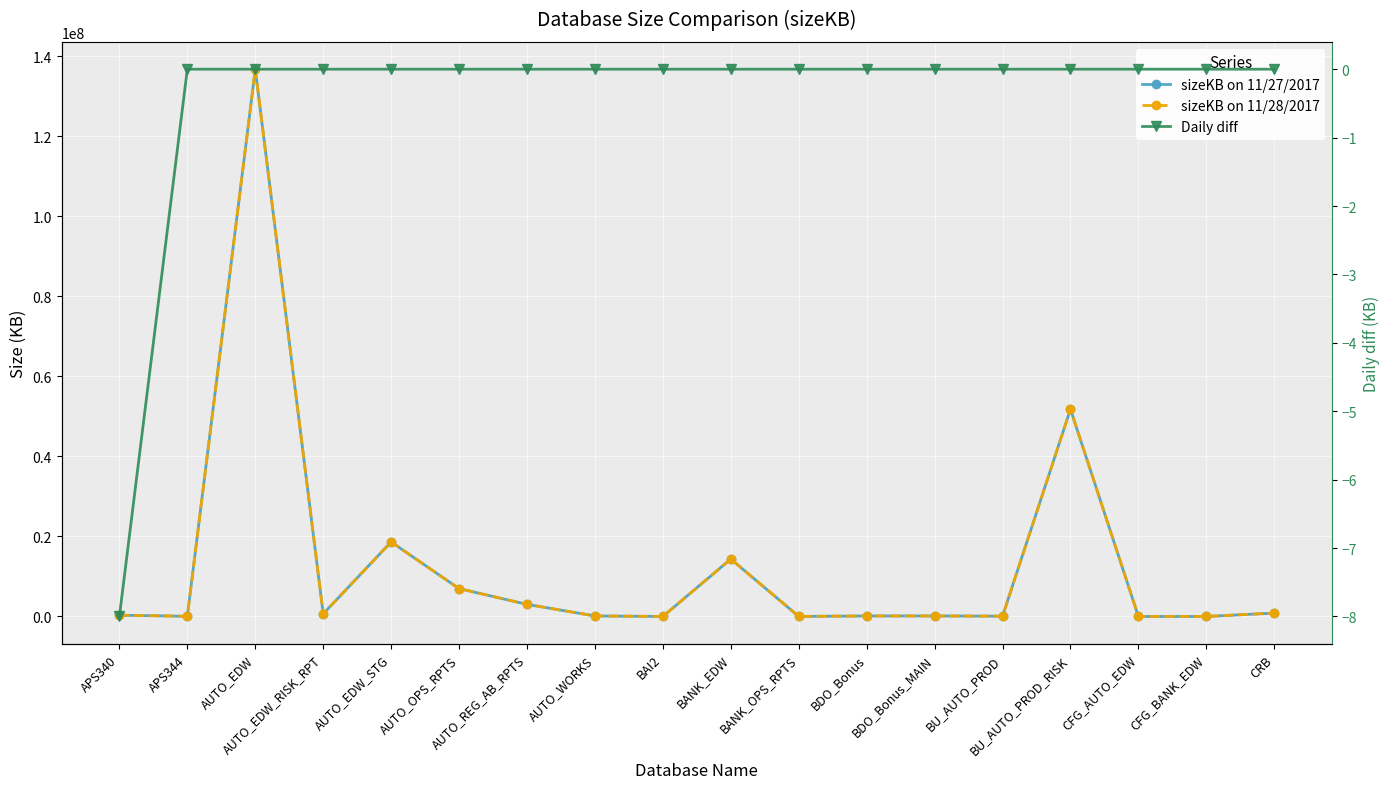

Where is sizeKB on 11/28/2017 nearest to the value 68366368?

BU_AUTO_PROD_RISK